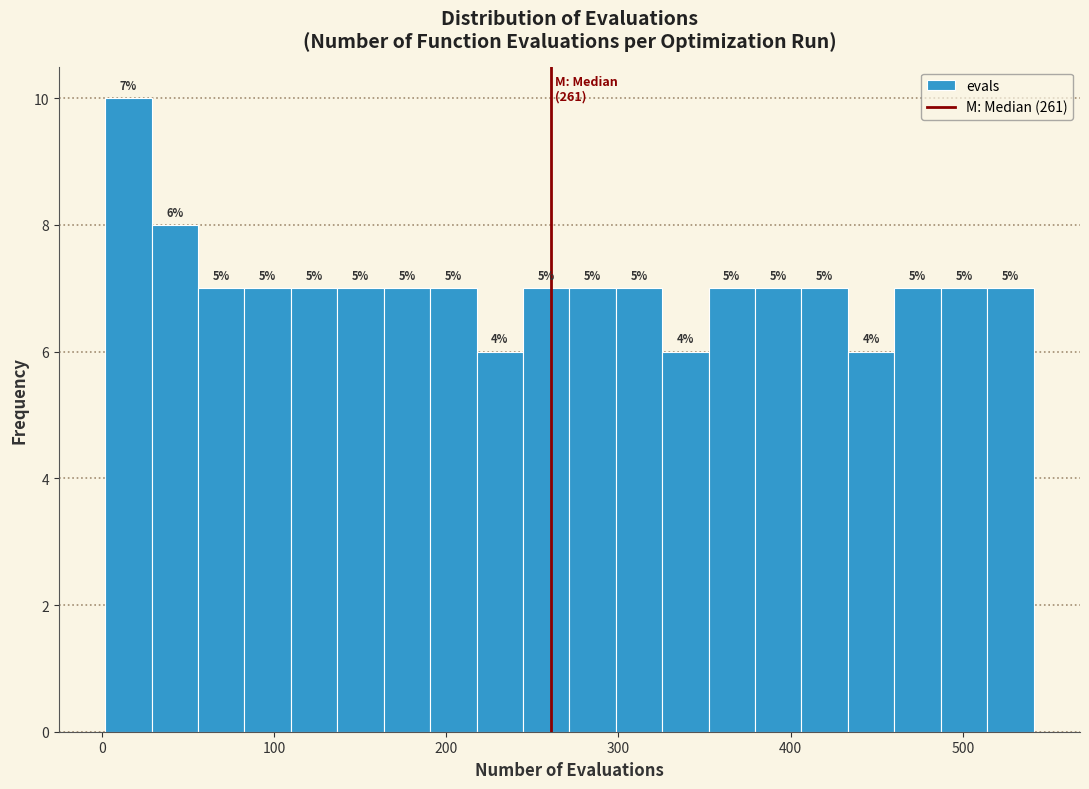

Around what value on the x-axis is the tallest bar? Give the approximate position of its centre, as read against the axis.

20